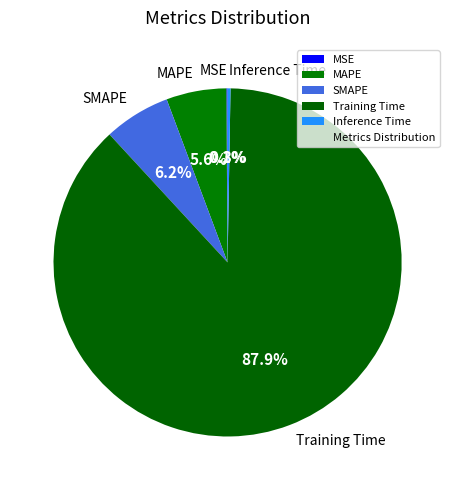

To the nearest percent, what is the difference between the largest and smallest slice percentages?

88%